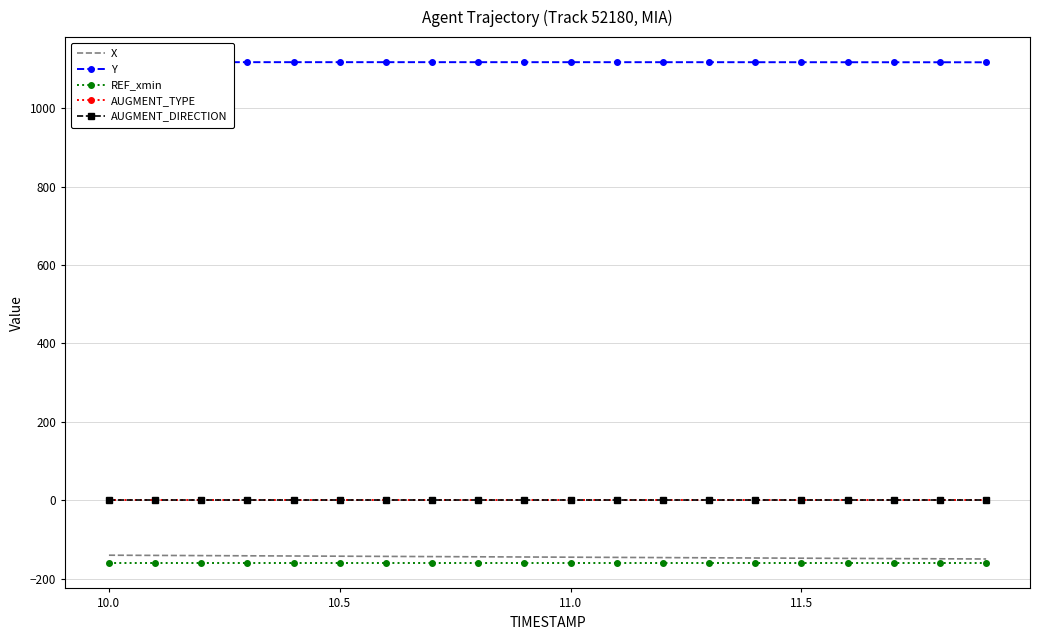

Reading right to left, list all the values displayed in this chart.

X: -149.5	-149.0	-148.5	-148.0	-147.5	-147.0	-146.5	-146.0	-145.4	-144.9	-144.4	-143.9	-143.4	-142.9	-142.4	-141.9	-141.4	-140.9	-140.4	-139.9
Y: 1116.6	1116.7	1116.7	1116.8	1116.8	1116.8	1116.9	1116.9	1116.9	1116.9	1116.9	1116.9	1116.9	1116.9	1116.9	1116.9	1116.9	1116.9	1116.9	1116.9
REF_xmin: -160.6	-160.6	-160.6	-160.6	-160.6	-160.6	-160.6	-160.6	-160.6	-160.6	-160.6	-160.6	-160.6	-160.6	-160.6	-160.6	-160.6	-160.6	-160.6	-160.6
AUGMENT_TYPE: 1.0	1.0	1.0	1.0	1.0	1.0	1.0	1.0	1.0	1.0	1.0	1.0	1.0	1.0	1.0	1.0	1.0	1.0	1.0	1.0
AUGMENT_DIRECTION: 1.0	1.0	1.0	1.0	1.0	1.0	1.0	1.0	1.0	1.0	1.0	1.0	1.0	1.0	1.0	1.0	1.0	1.0	1.0	1.0